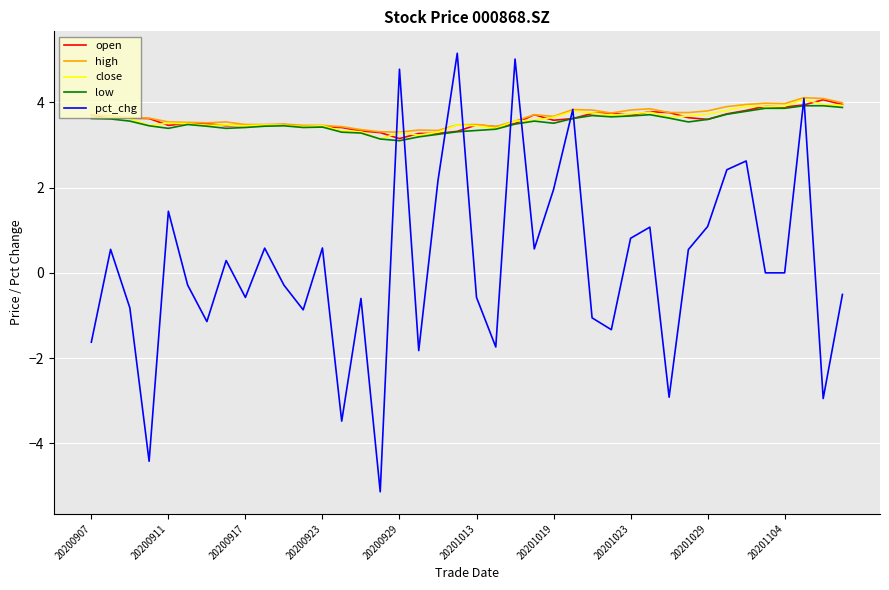

Which series has the largest range (max minus min)?

pct_chg